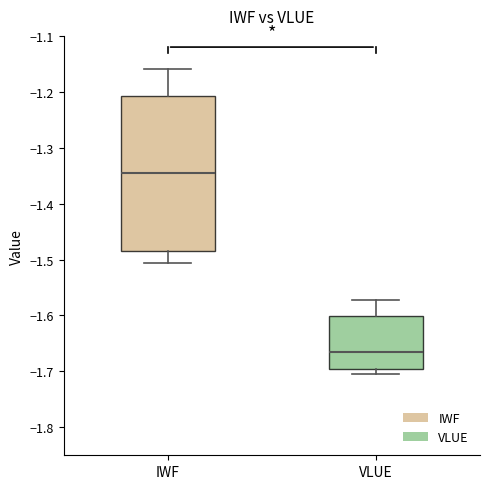

Reading left to right, read every box against the y-axis: the position of its median line, the range the box covers, and the ends of its whiskers. The values are not printed on the chart, so give them approximately, as read against the axis.

IWF: median -1.35, box -1.49 to -1.21, whiskers -1.51 to -1.16
VLUE: median -1.67, box -1.70 to -1.60, whiskers -1.70 (just below the box's lower edge) to -1.57